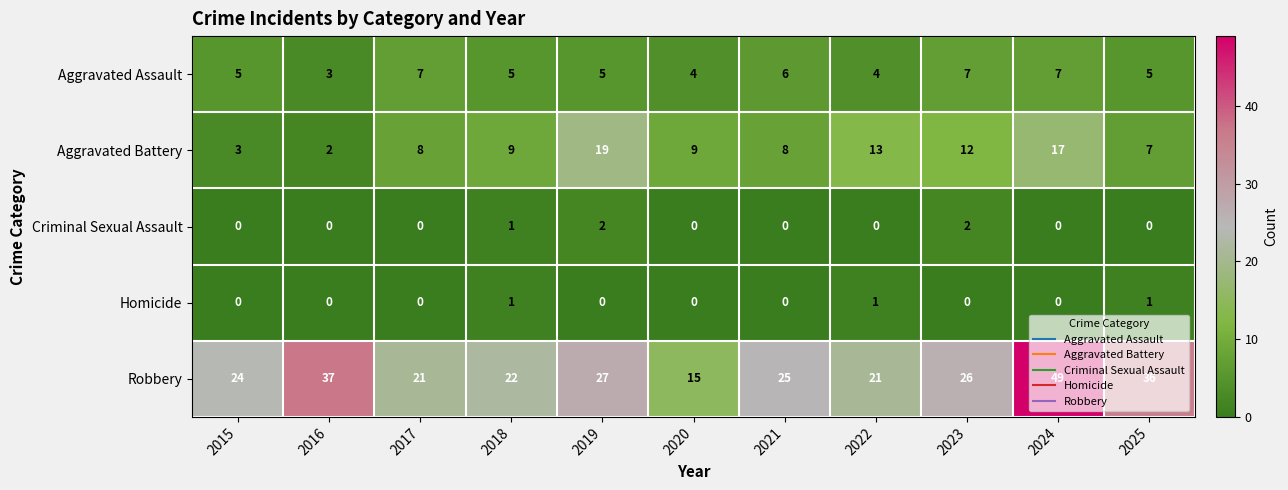

The value of Robbery at 2017 is 21. True or false?

True